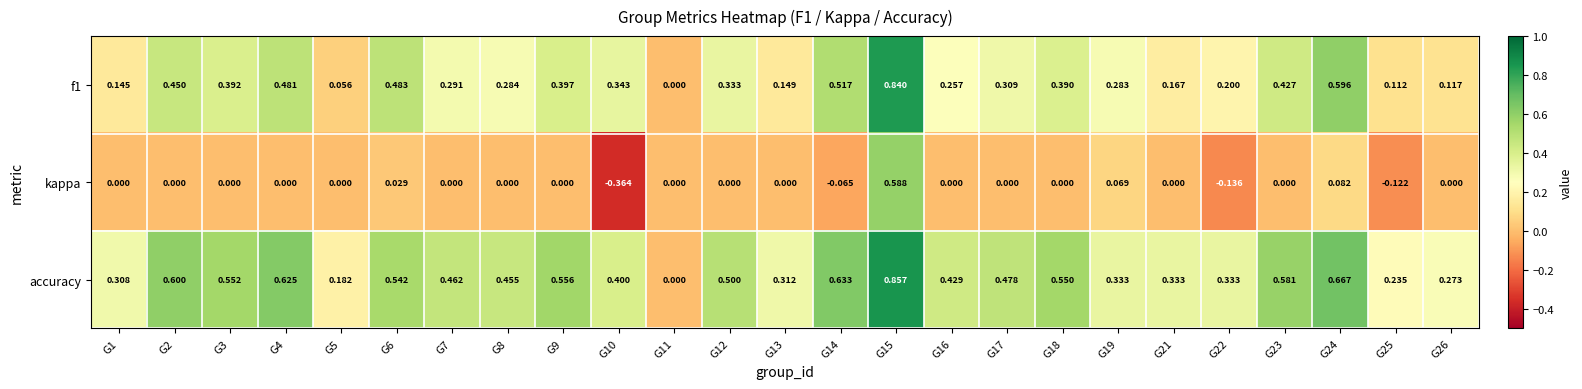

Is the value of f1 at G14 greater than the value of accuracy at G18?

No